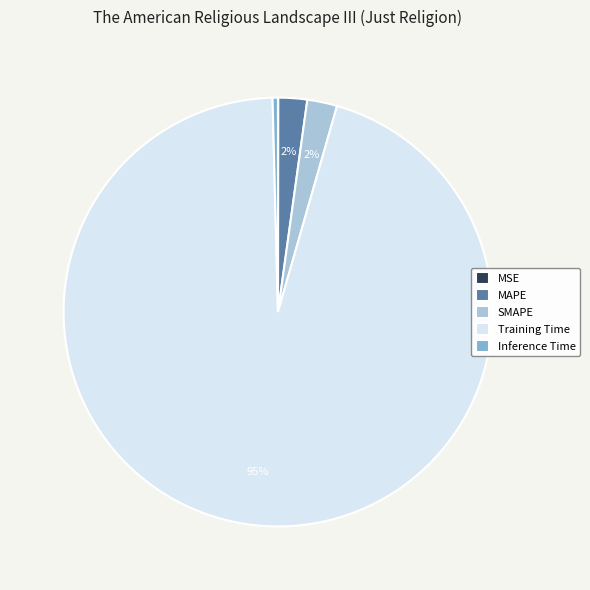

Which slice is the largest?

Training Time